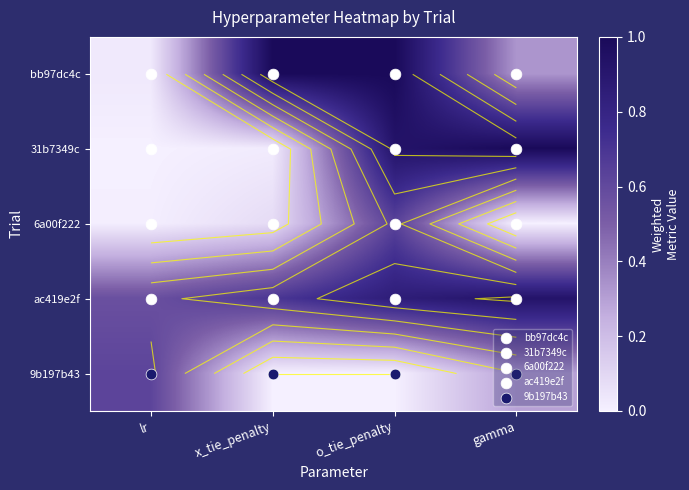

What value does the ac419e2f series have at gamma?

0.9